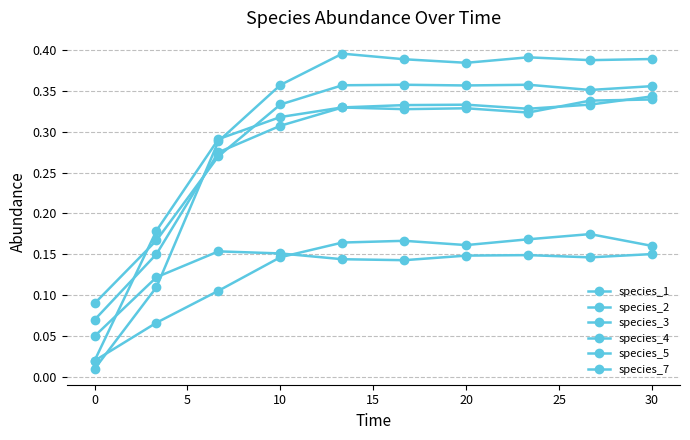

Does the chart have visible grid lines?

Yes